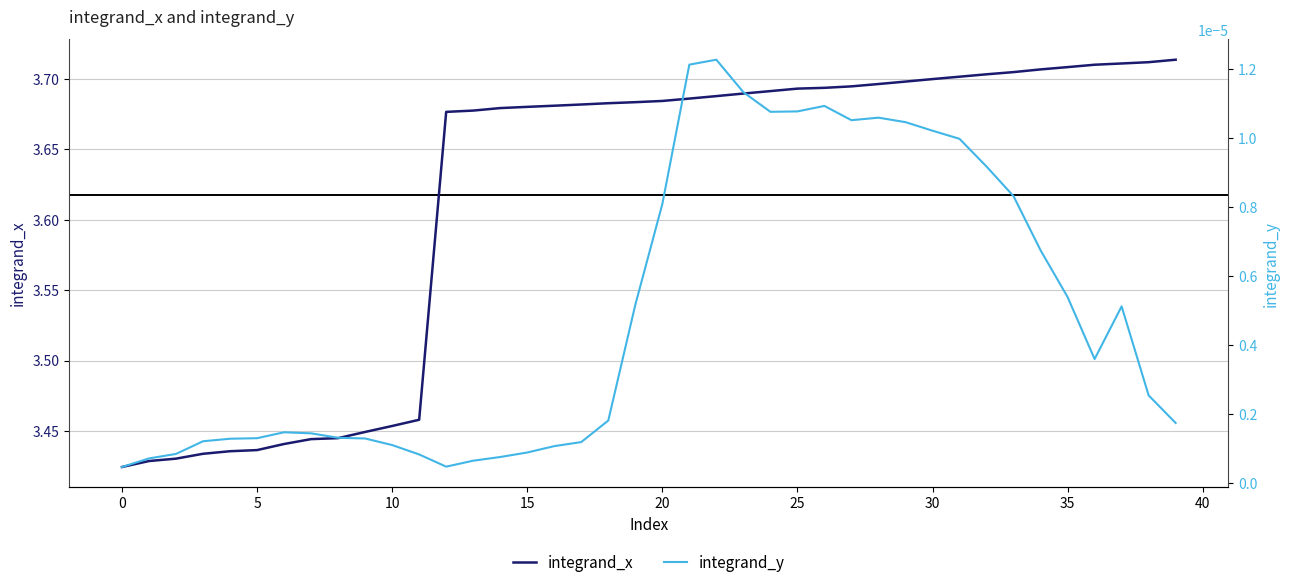

Reading left to right, list all the values displayed in this chart.

integrand_x: 3.4	3.4	3.4	3.4	3.4	3.4	3.4	3.4	3.4	3.4	3.5	3.5	3.7	3.7	3.7	3.7	3.7	3.7	3.7	3.7	3.7	3.7	3.7	3.7	3.7	3.7	3.7	3.7	3.7	3.7	3.7	3.7	3.7	3.7	3.7	3.7	3.7	3.7	3.7	3.7
integrand_y: 0.0	0.0	0.0	0.0	0.0	0.0	0.0	0.0	0.0	0.0	0.0	0.0	0.0	0.0	0.0	0.0	0.0	0.0	0.0	0.0	0.0	0.0	0.0	0.0	0.0	0.0	0.0	0.0	0.0	0.0	0.0	0.0	0.0	0.0	0.0	0.0	0.0	0.0	0.0	0.0